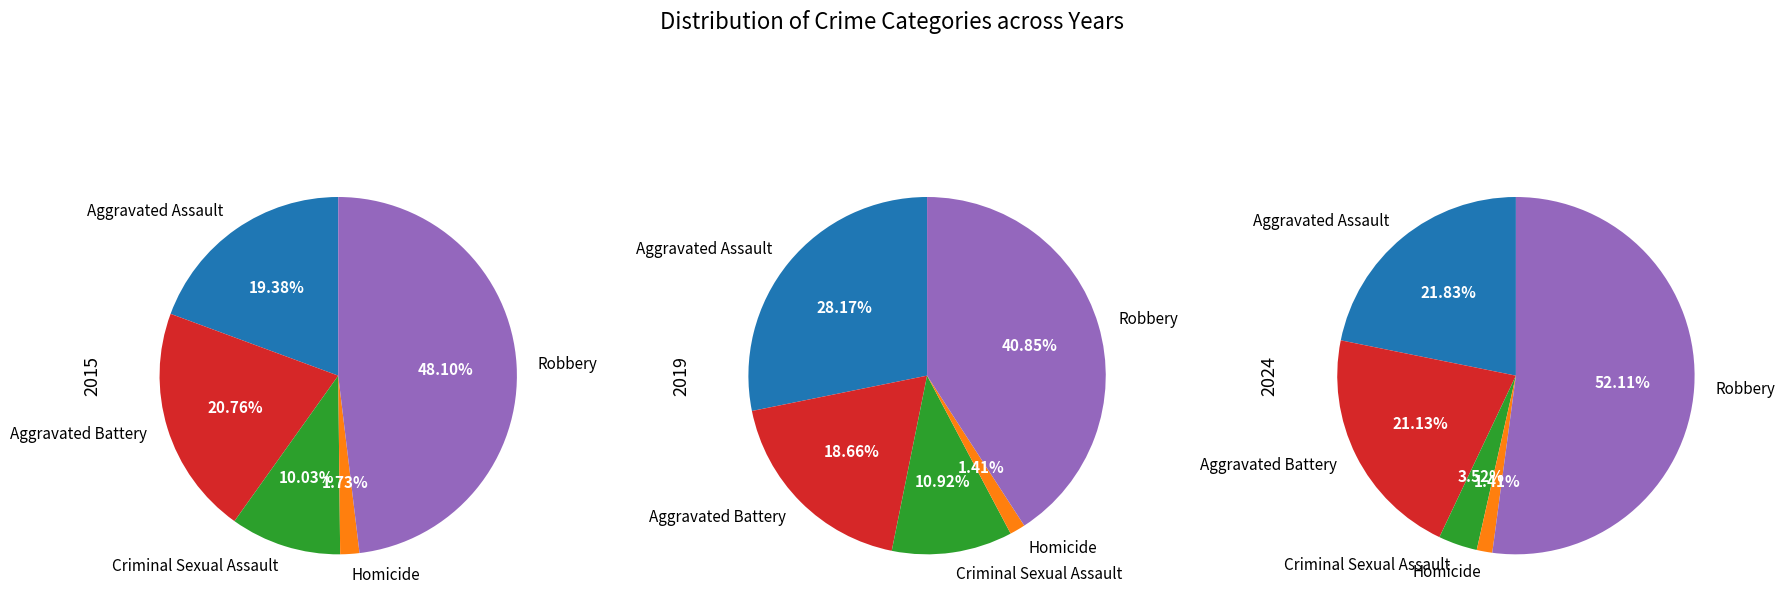

Does any single category account for the majority?

No